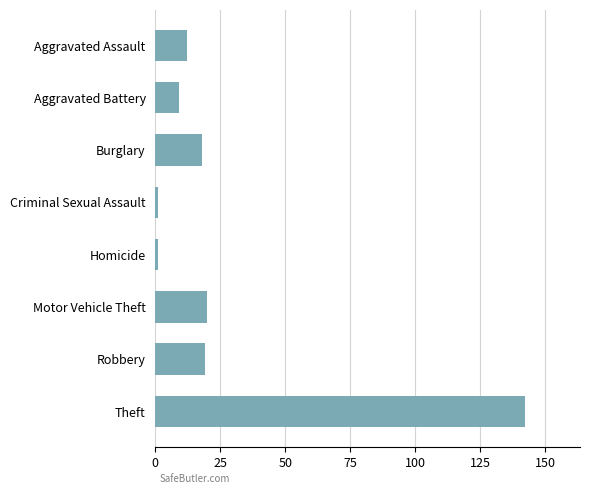

What is the greatest value displayed?

142